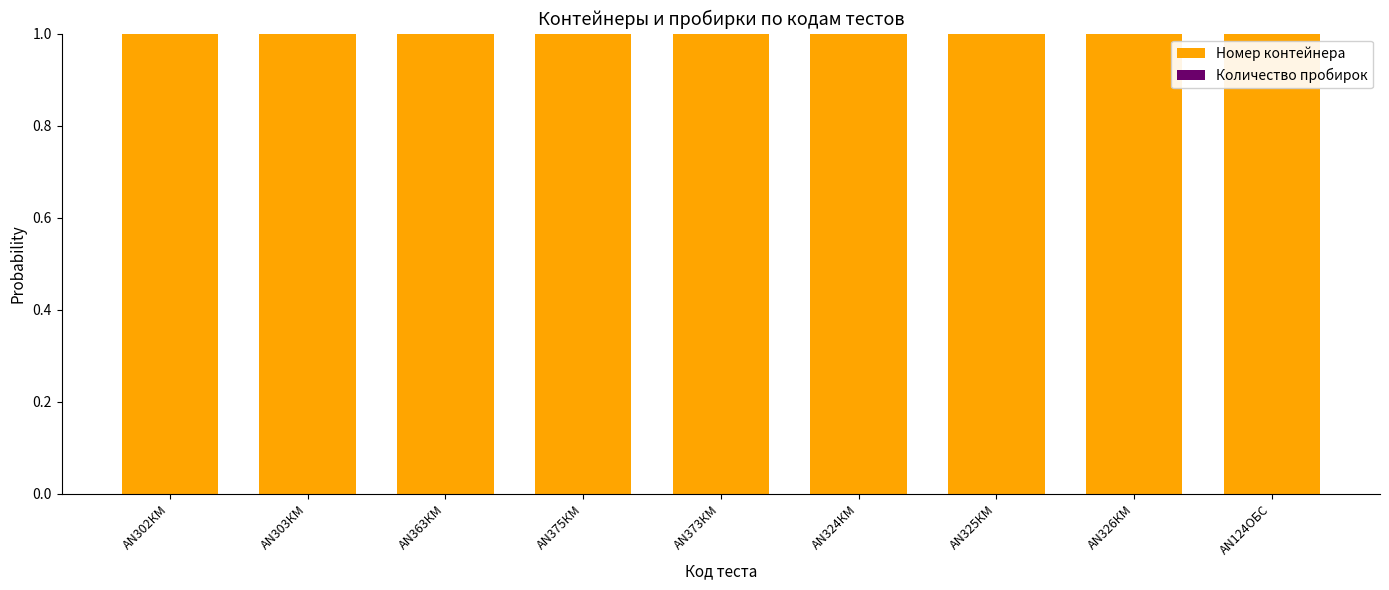

True or false: Номер контейнера has a value of 1.0 at AN302КМ.

True